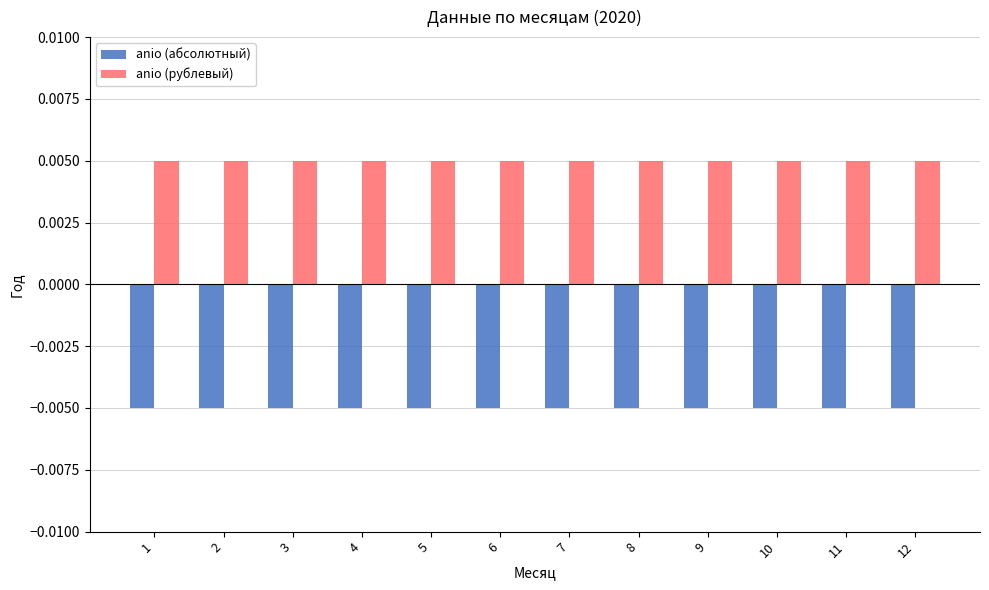

Is the value of anio (рублевый) at 3 greater than the value of anio (абсолютный) at 1?

Yes